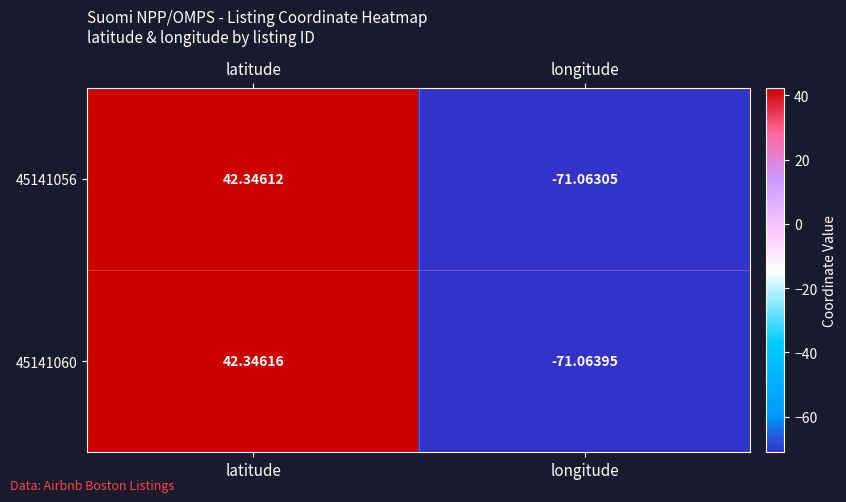

List the series in order of their peak value, highest first.

45141060, 45141056